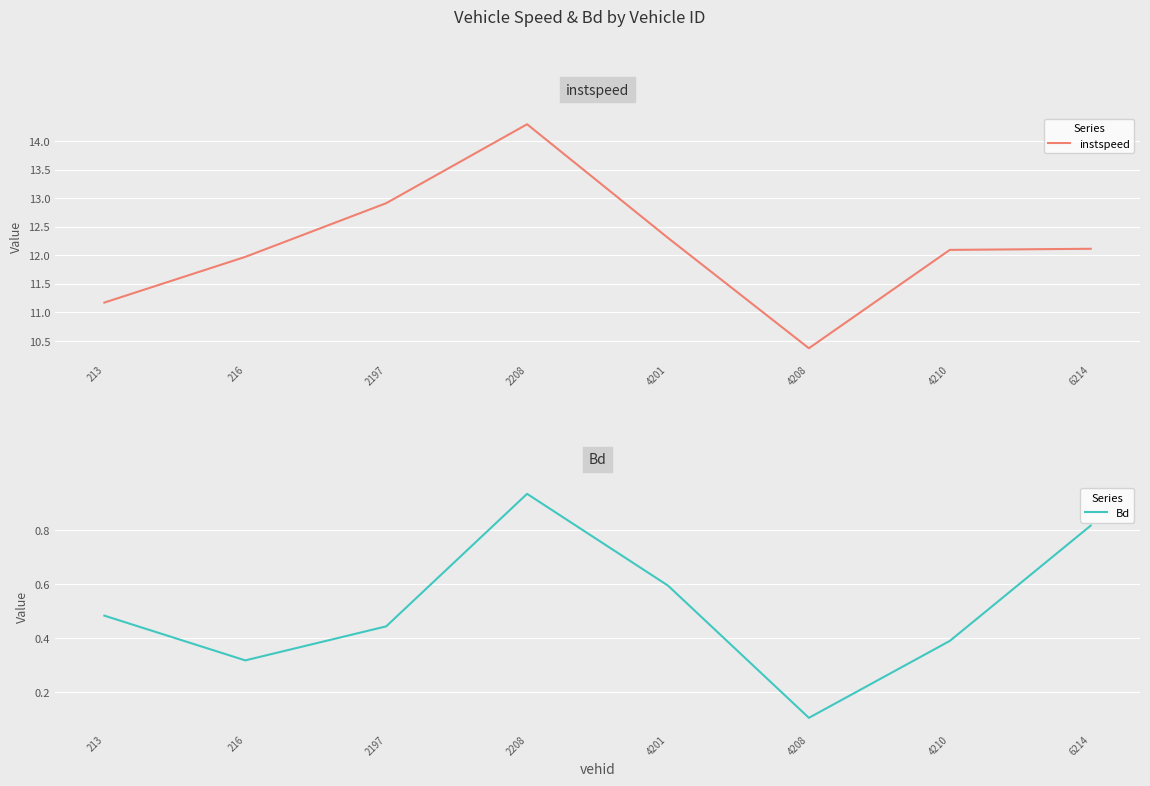

List the labels in order of instspeed value, largest first.

2208, 2197, 4201, 6214, 4210, 216, 213, 4208